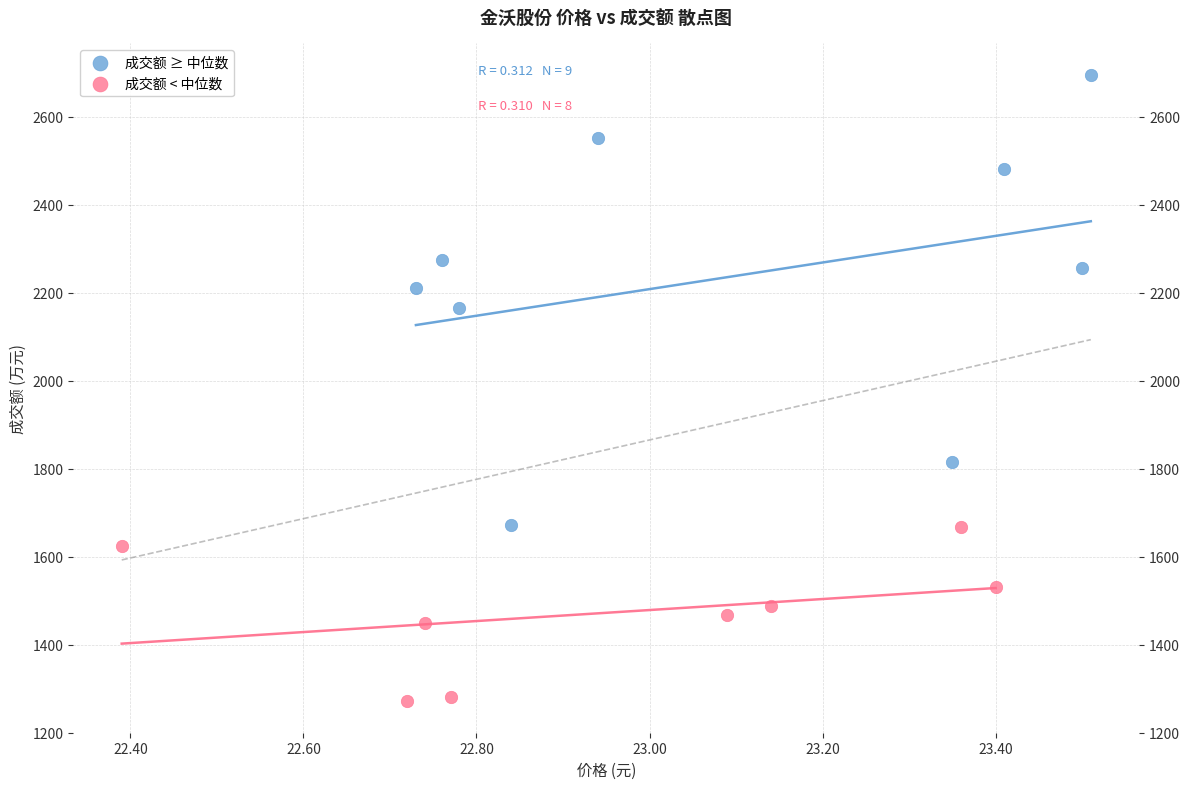

Which series reaches the maximum Y coordinate?

成交额 ≥ 中位数